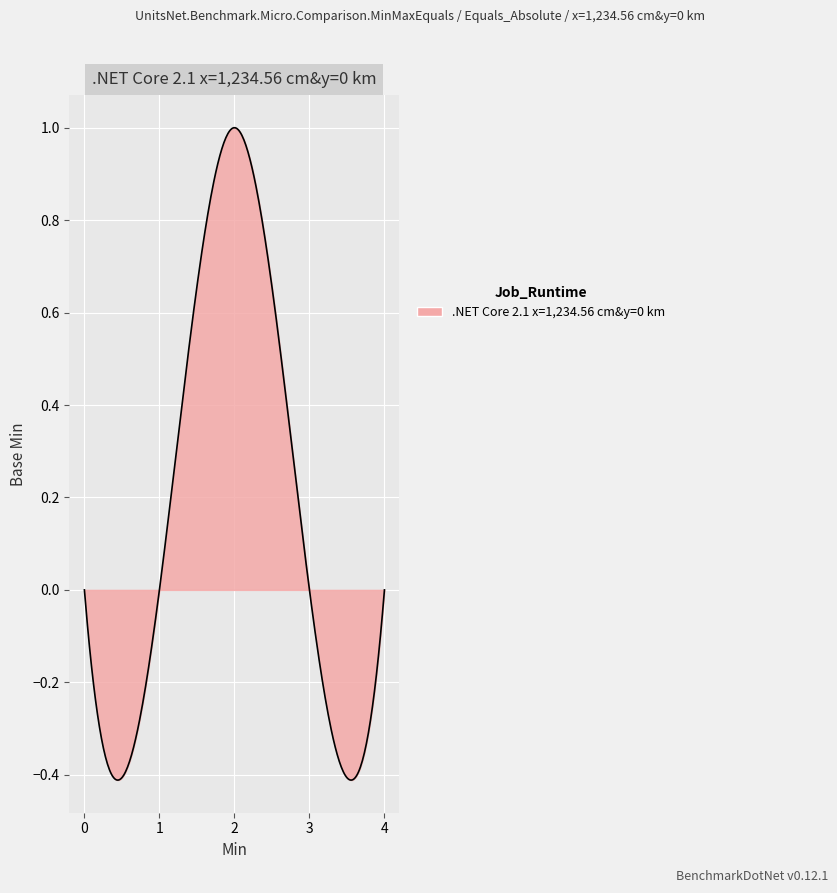

What is the difference between the maximum and minimum values?

1.4